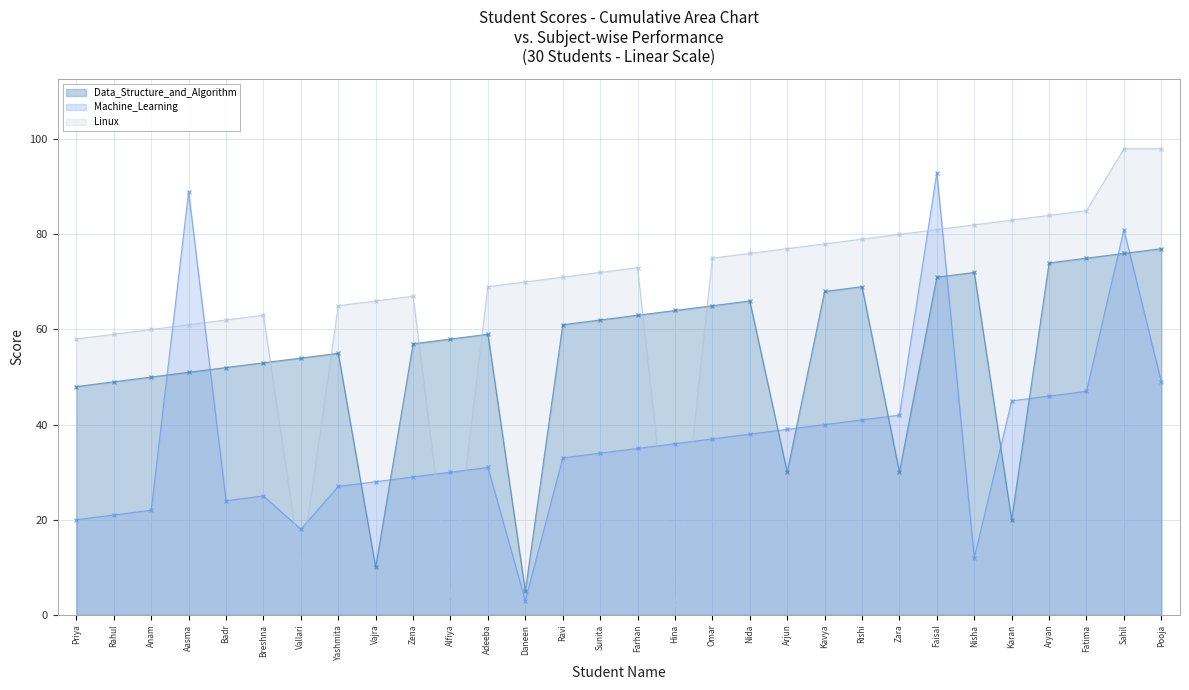

True or false: Linux and Machine_Learning intersect in this chart.

True